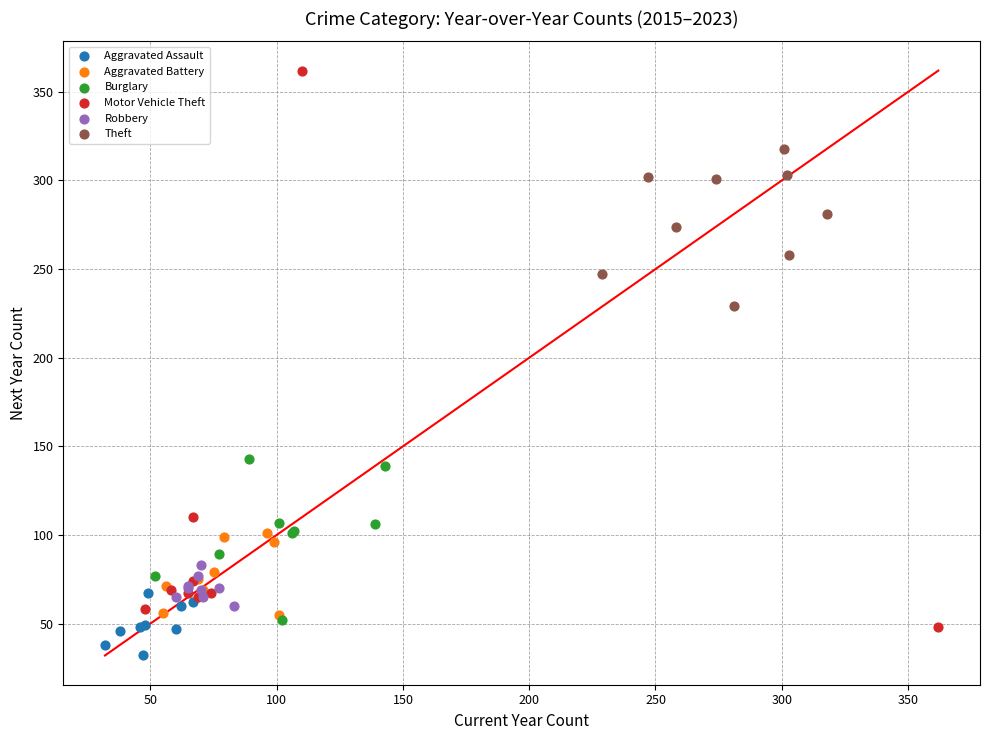

Which series has the largest Y range (max minus min)?

Motor Vehicle Theft